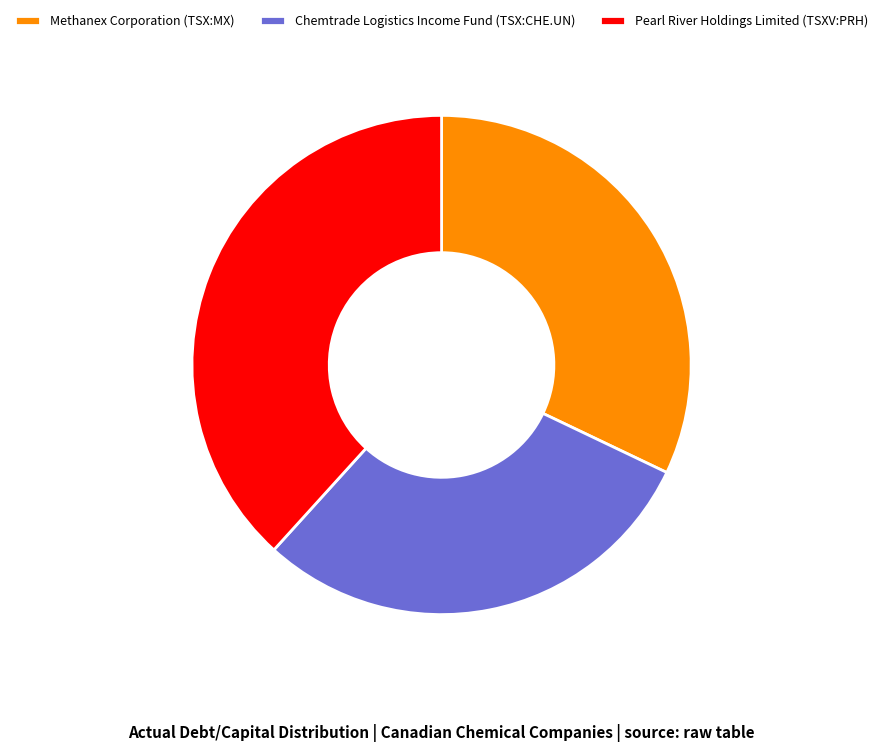

How many segments does this pie chart have?

3